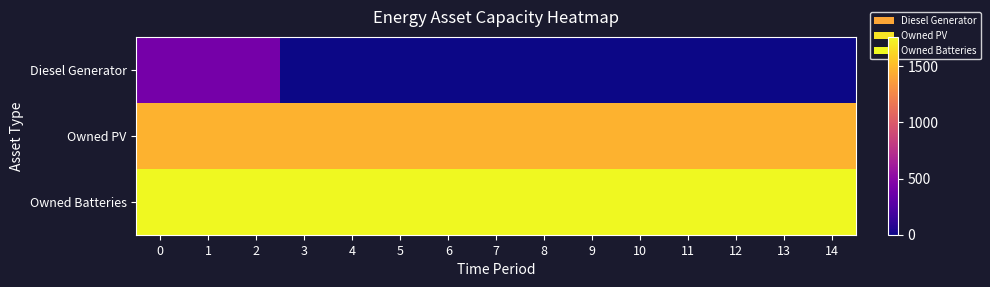

Reading left to right, extract all data points from this chart.

Diesel Generator: 0=400	1=400	2=400	3=0	4=0	5=0	6=0	7=0	8=0	9=0	10=0	11=0	12=0	13=0	14=0
Owned PV: 0=1461	1=1461	2=1461	3=1461	4=1461	5=1461	6=1461	7=1461	8=1461	9=1461	10=1461	11=1461	12=1461	13=1461	14=1461
Owned Batteries: 0=1762	1=1762	2=1762	3=1762	4=1762	5=1762	6=1762	7=1762	8=1762	9=1762	10=1762	11=1762	12=1762	13=1762	14=1762